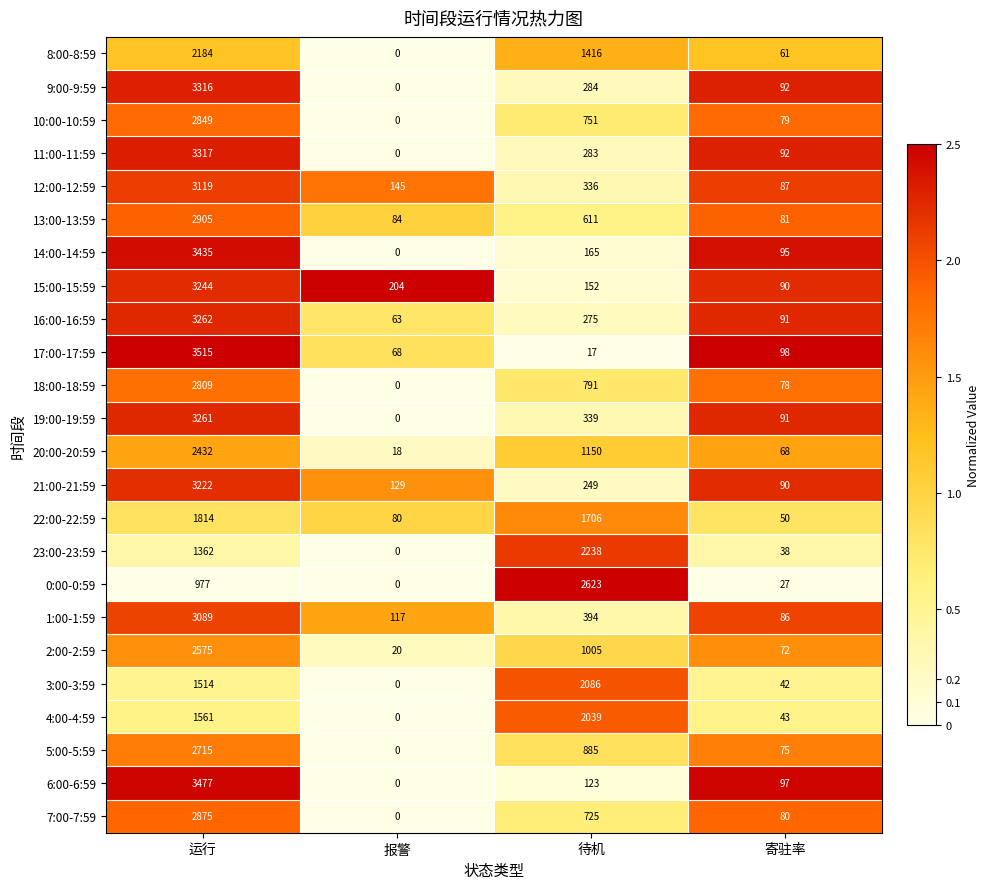

What is the sum of all 17:00-17:59 values?

3698